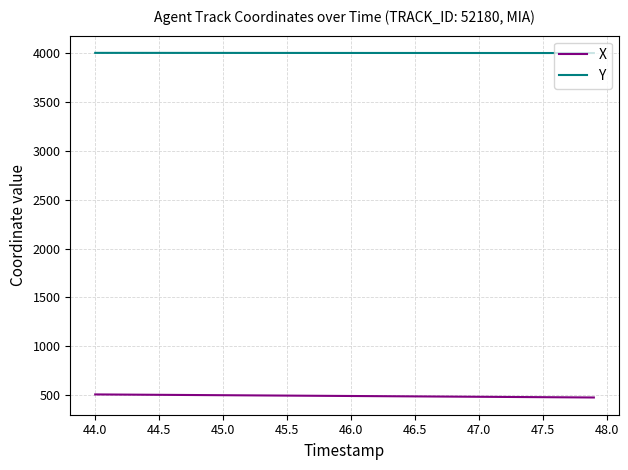

List the series in order of their overall mean, lowest first.

X, Y